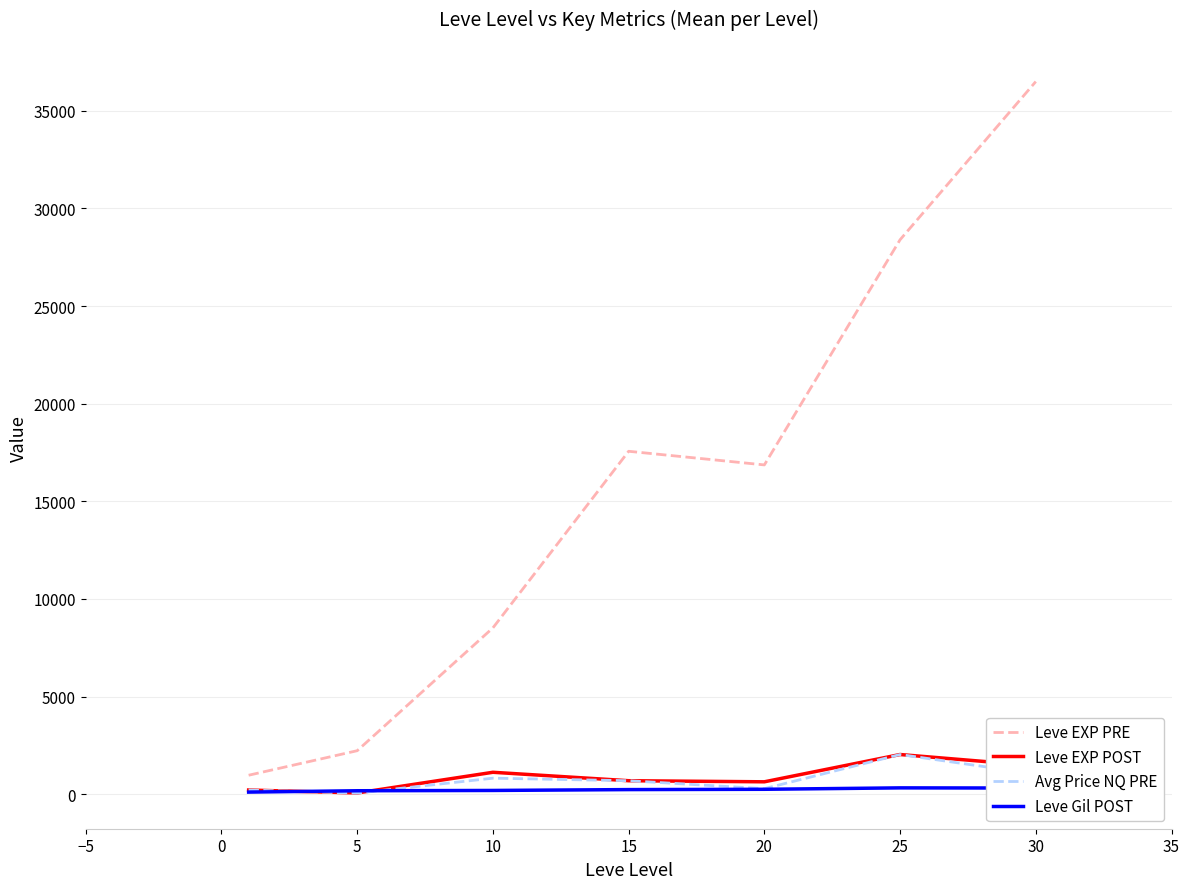

True or false: Leve EXP PRE and Leve Gil POST intersect in this chart.

False